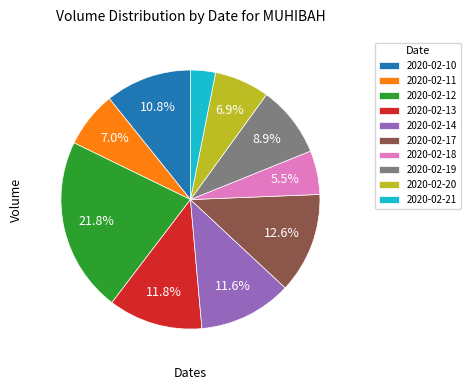

To the nearest percent, what is the difference between the largest and smallest slice percentages?

19%